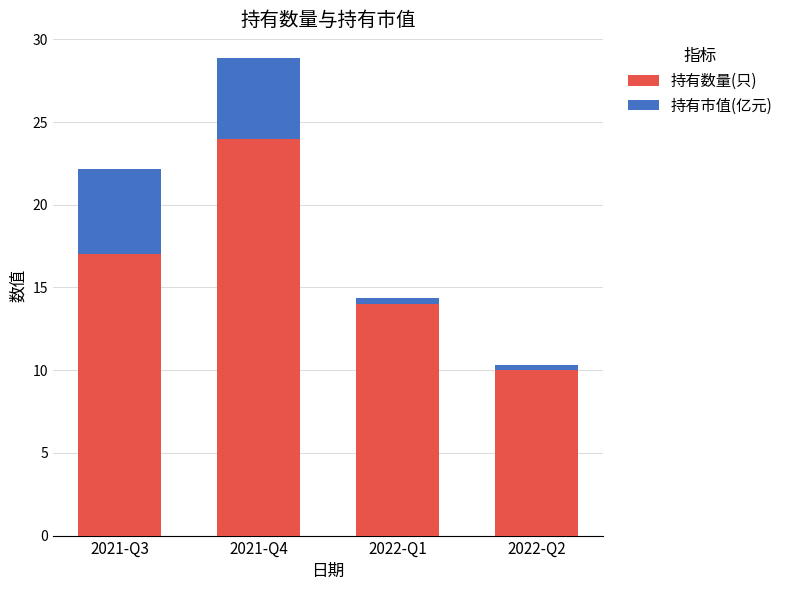

What is the minimum value for 持有数量(只)?

10.0